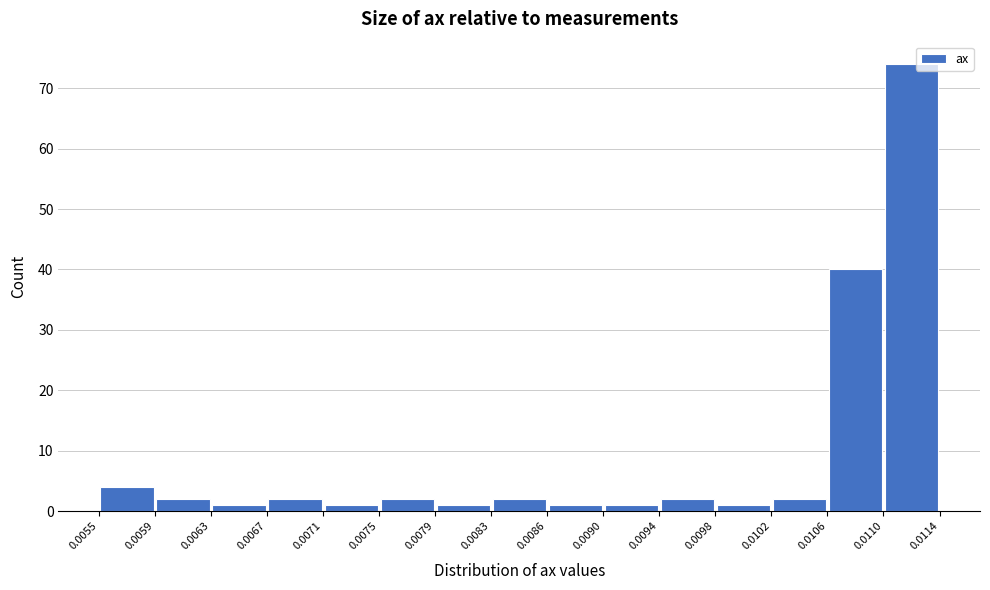

Which range on the x-axis has the tallest bar?

0.0110 to 0.0114